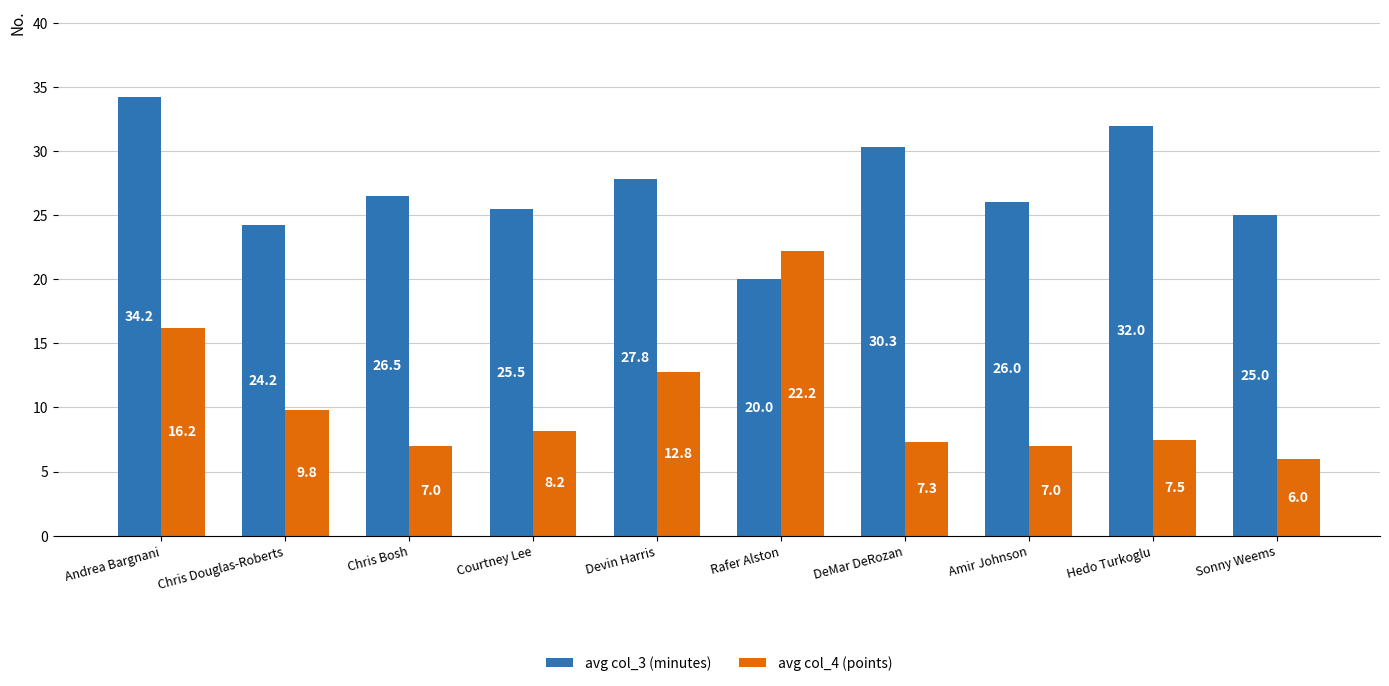

The value of avg col_4 (points) at Devin Harris is 2.7. True or false?

False